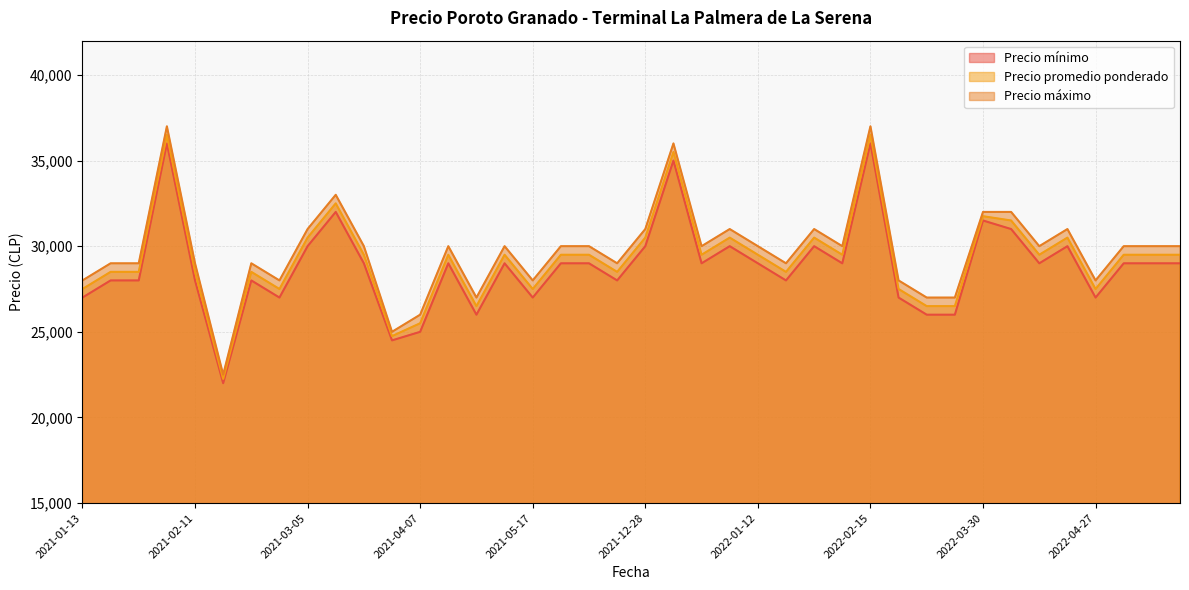

What is the difference between the Precio promedio ponderado values at 2021-01-13 and 2021-12-29?

2000